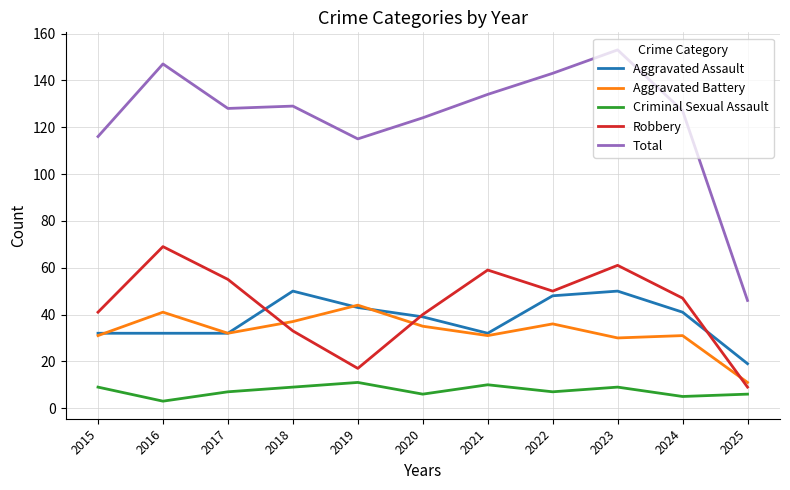

What is the highest value of the Aggravated Battery series?

44